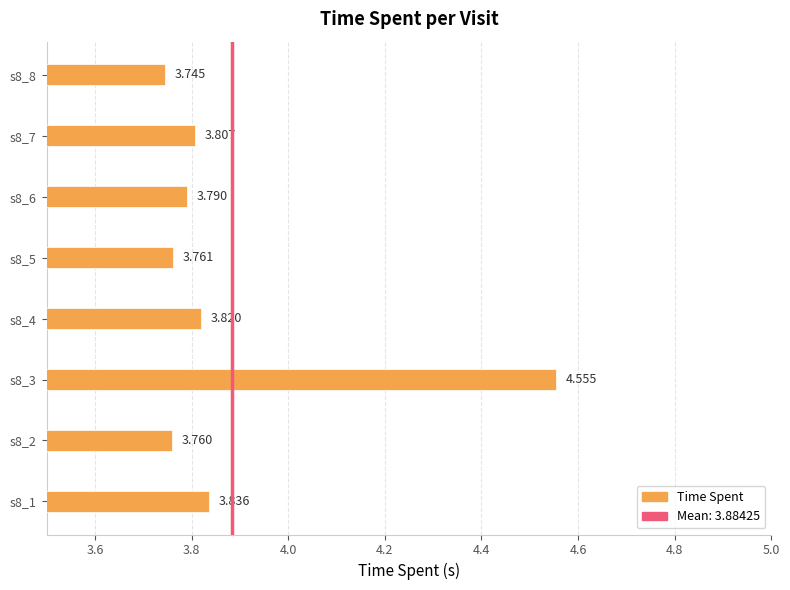

Rank the categories by value from lowest to highest.

s8_8, s8_2, s8_5, s8_6, s8_7, s8_4, s8_1, s8_3